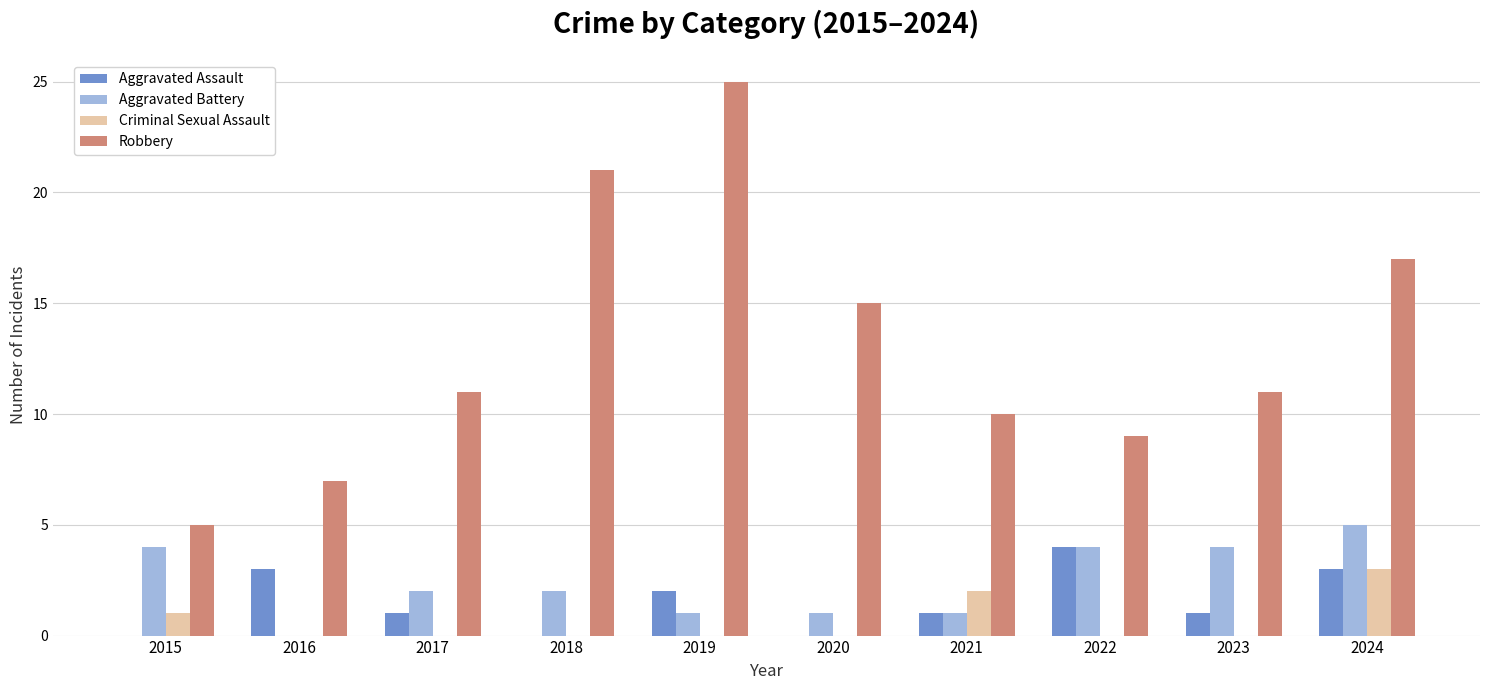

Are the bars grouped side by side (vs. stacked)?

Yes